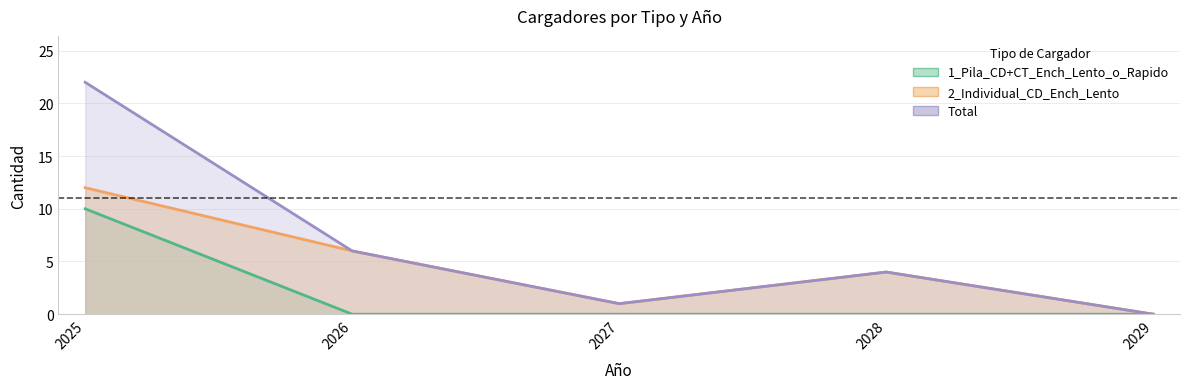

Which series has the largest range (max minus min)?

Total